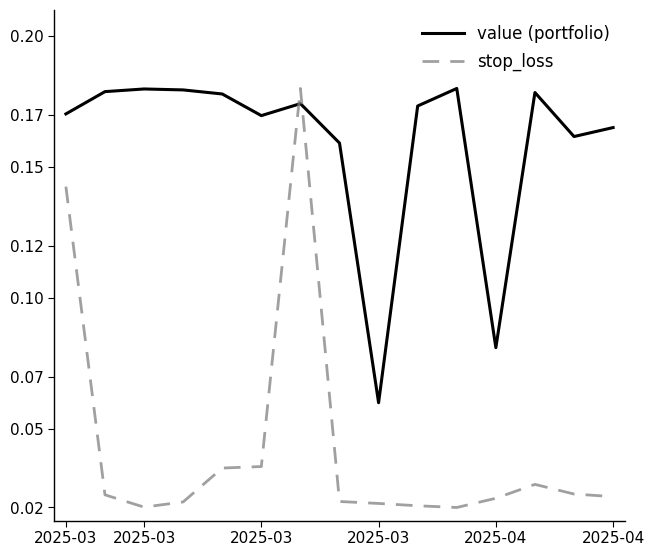

Which series has the largest range (max minus min)?

stop_loss